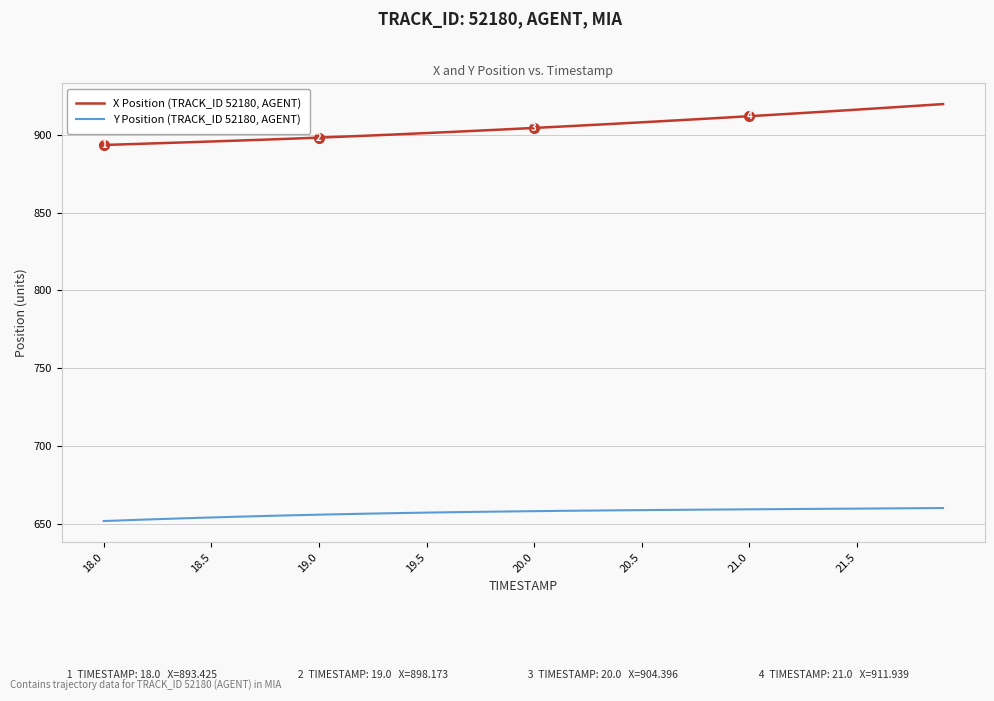

Which series has the largest range (max minus min)?

X Position (TRACK_ID 52180, AGENT)